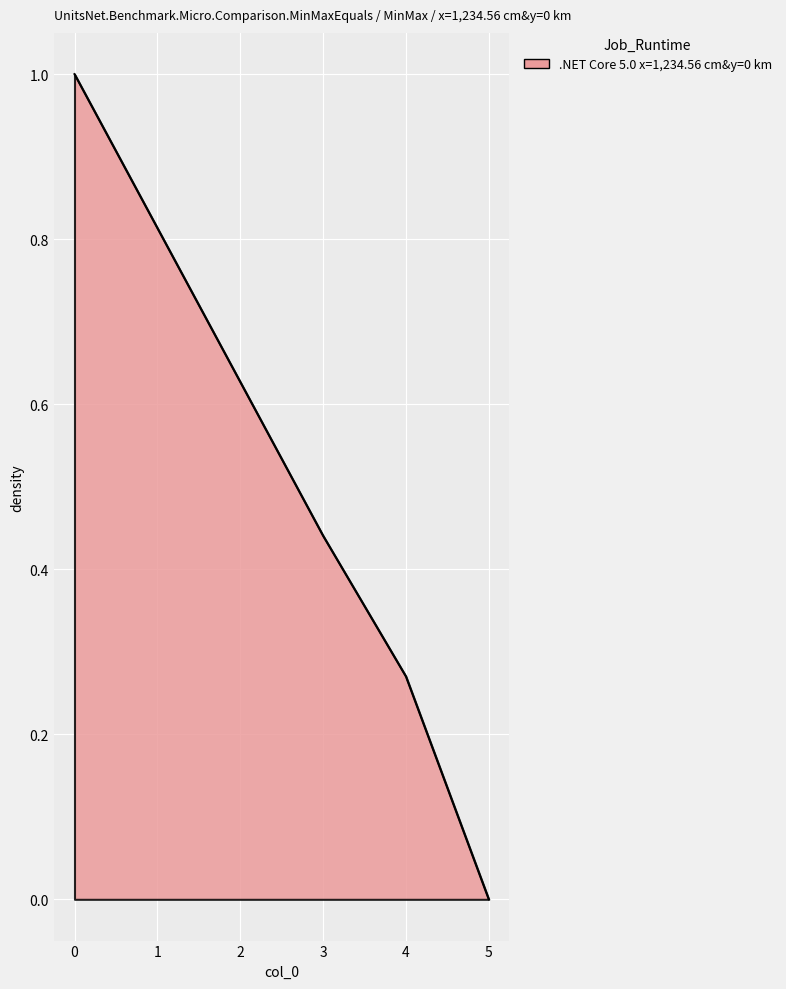

What is the change in value from 1 to 5?

-0.8